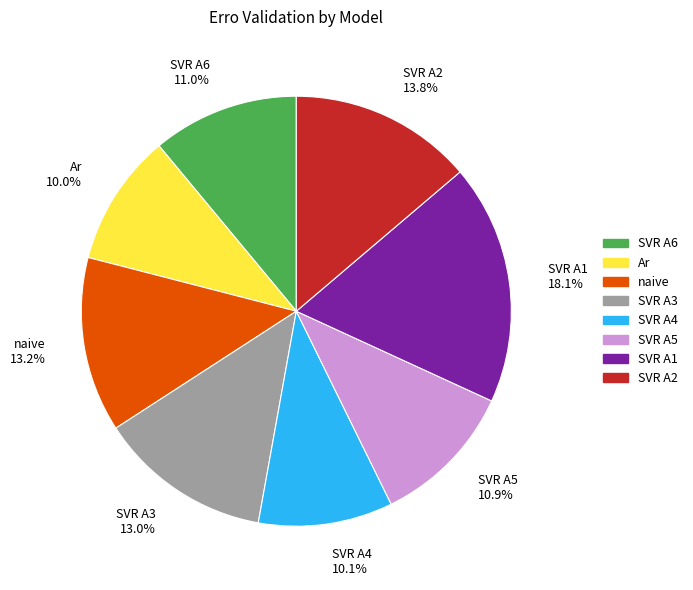

How many slices are in this pie chart?

8